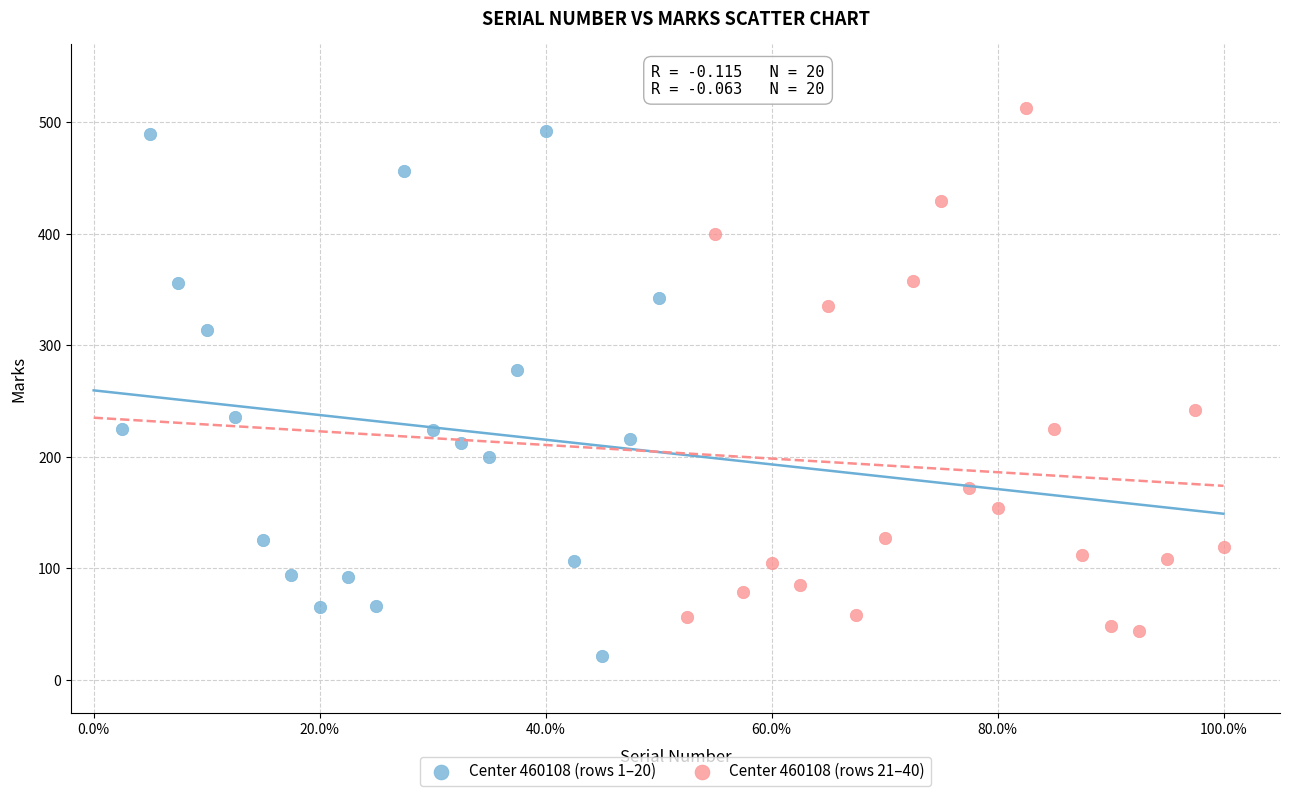

What are all the series names shown in the legend?

Center 460108 (rows 1–20), Center 460108 (rows 21–40)